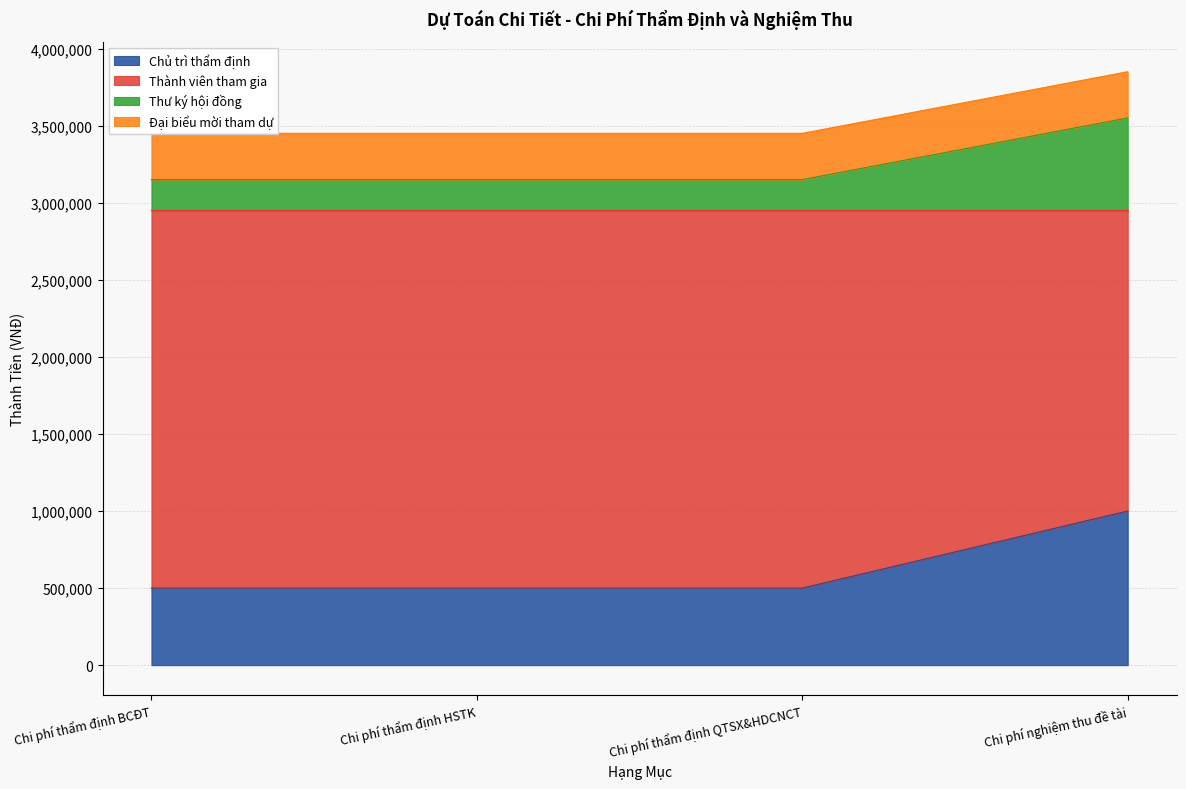

True or false: Thư ký hội đồng has a value of 1541984 at Chi phí thẩm định BCĐT.

False